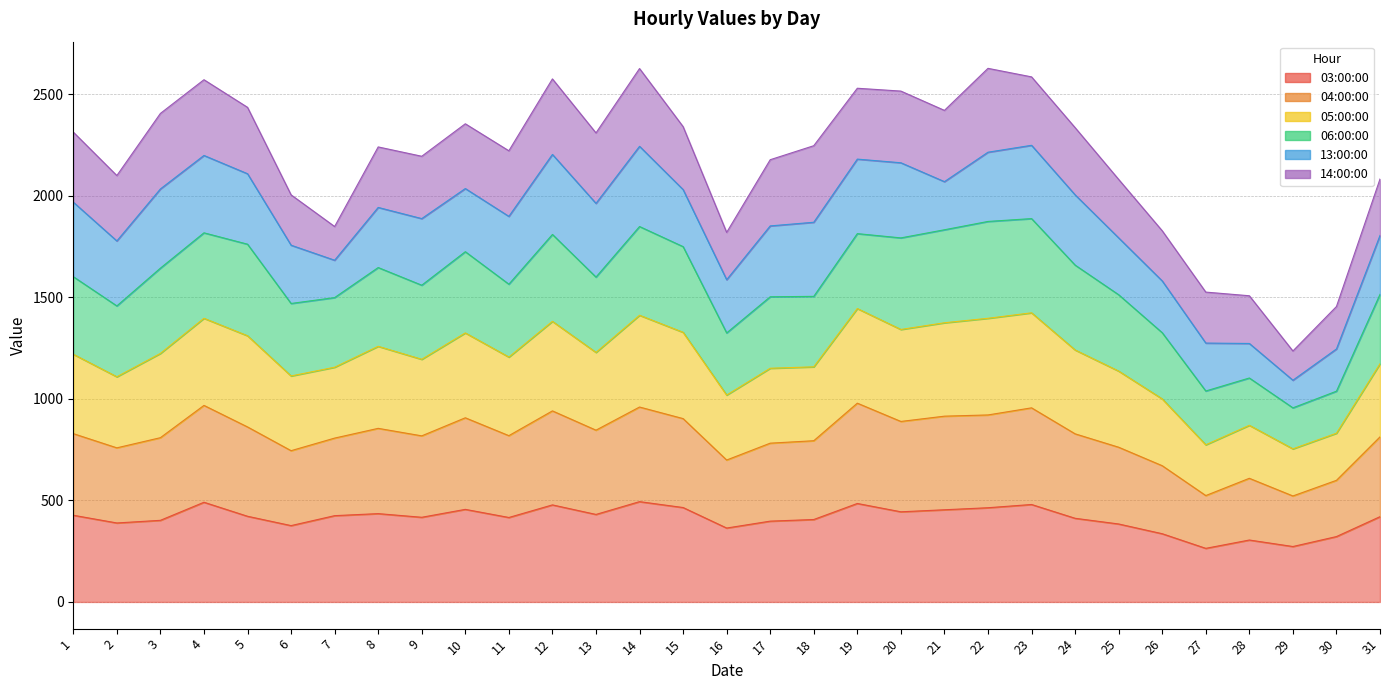

True or false: 05:00:00 and 04:00:00 intersect in this chart.

False